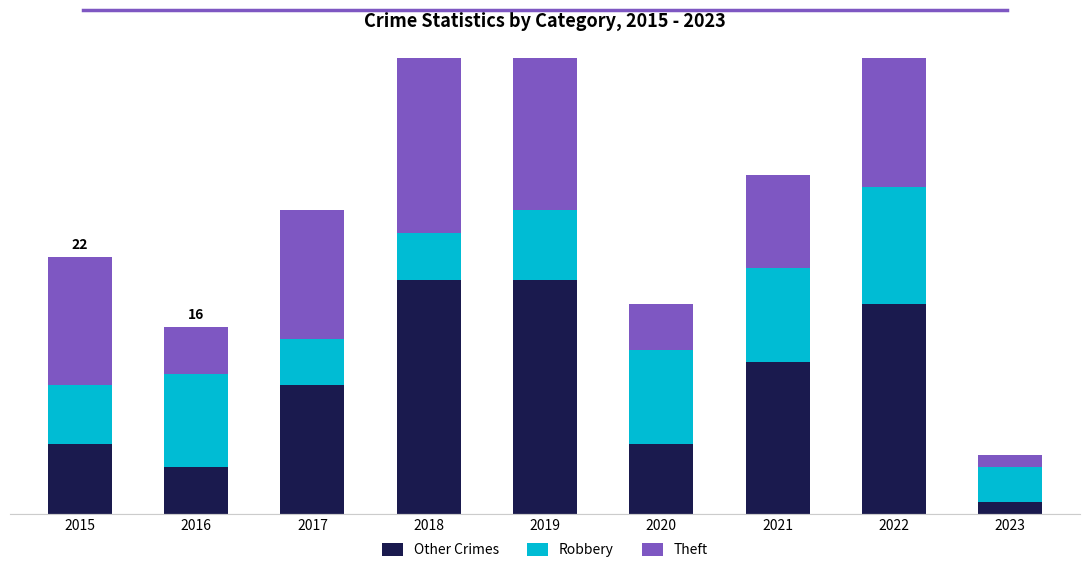

What value does the Theft series have at 2023?

1